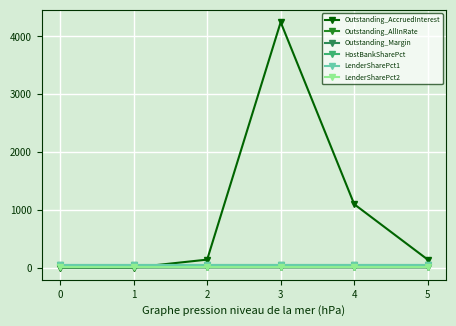

What is the value of the Outstanding_Margin point at the 2nd from the left?

2.0